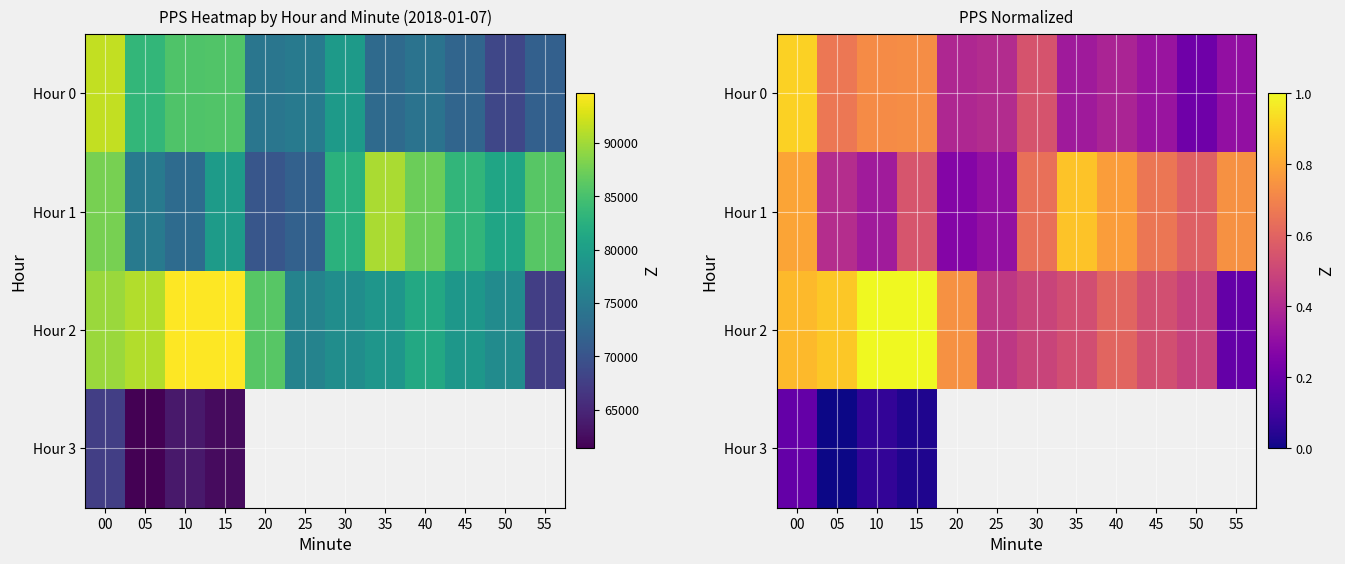

Which series has the largest total across all categories?

Hour 2